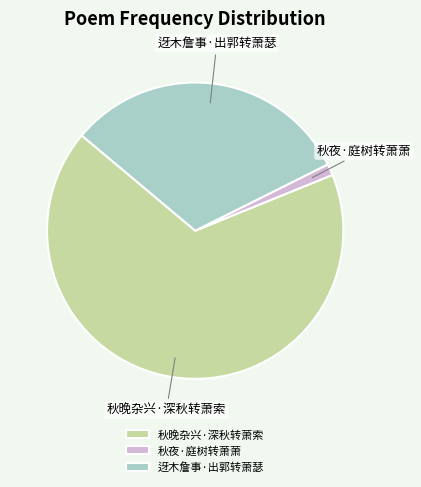

How many slices are in this pie chart?

3